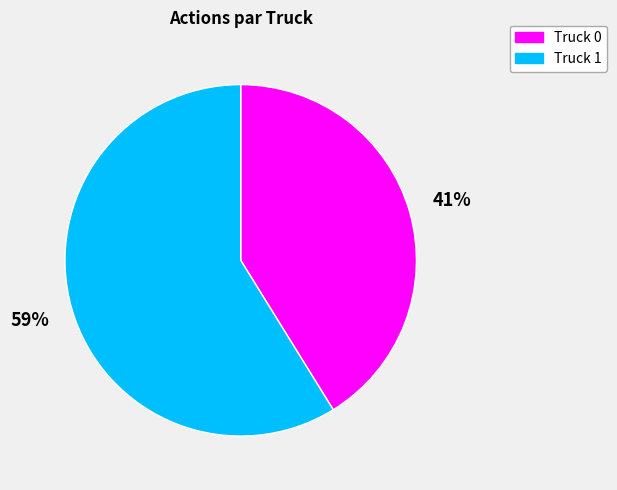

To the nearest percent, what portion does Truck 0 represent?

41%